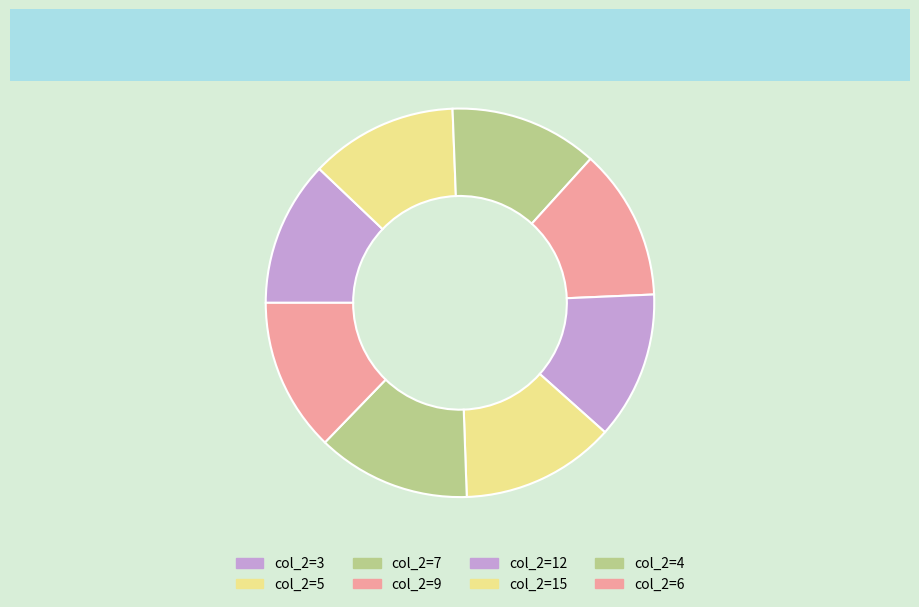

How many segments does this pie chart have?

8